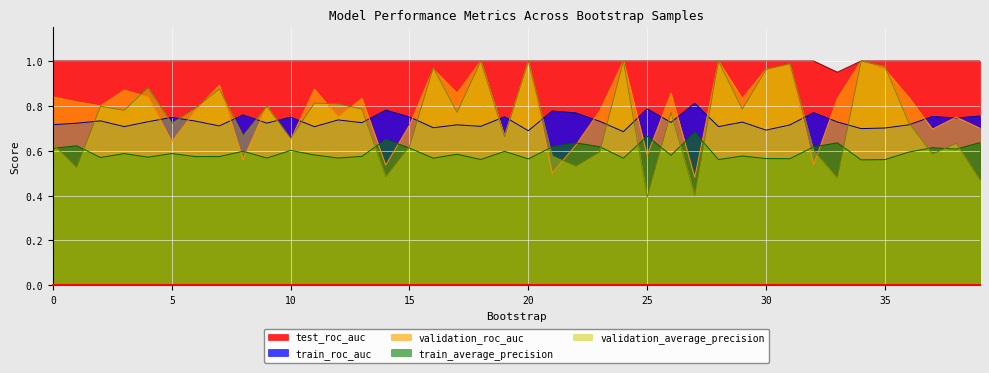

Which has a higher value, 25 or 12?

25